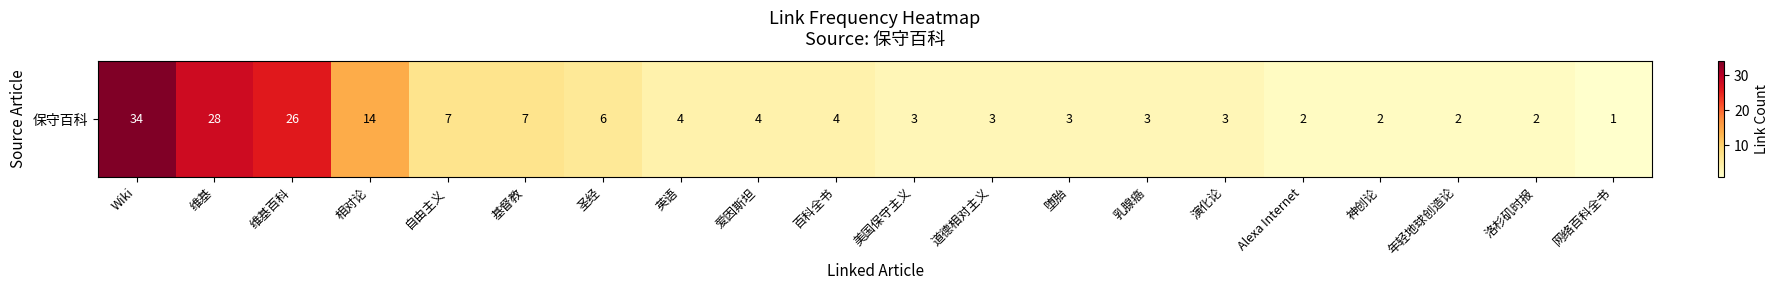

Reading left to right, list all the values displayed in this chart.

34	28	26	14	7	7	6	4	4	4	3	3	3	3	3	2	2	2	2	1